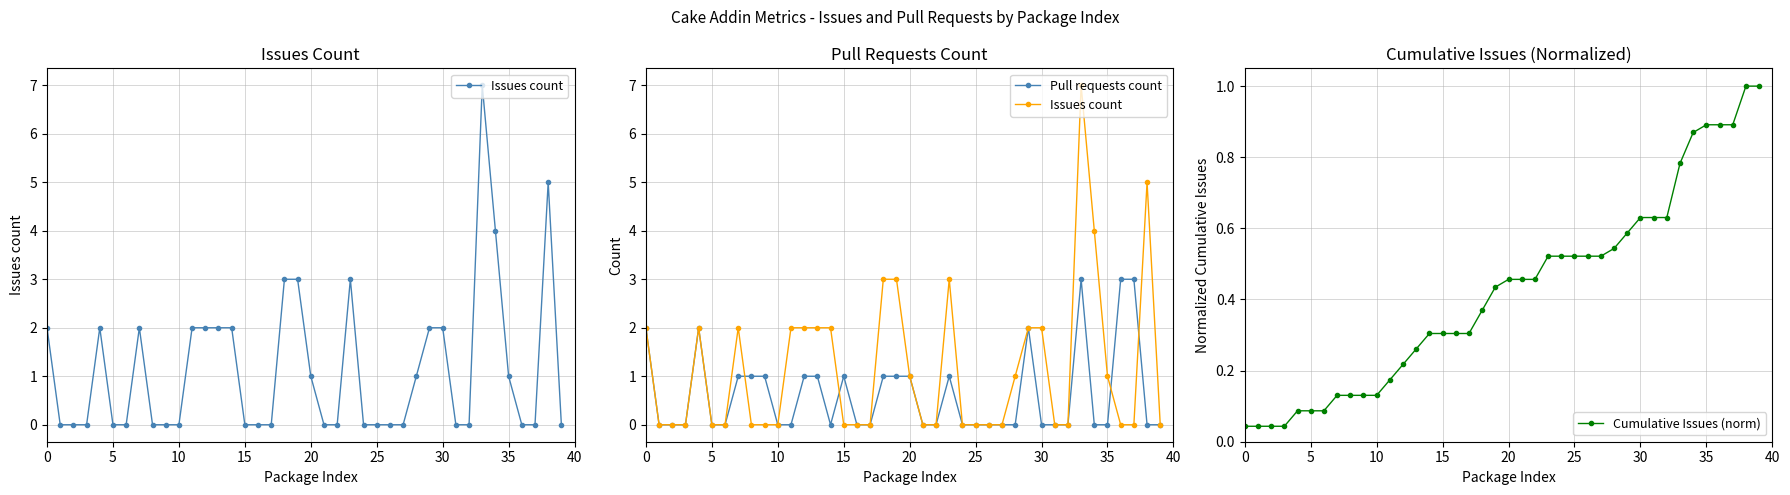

What is the highest value of the Cumulative Issues (norm) series?

1.0